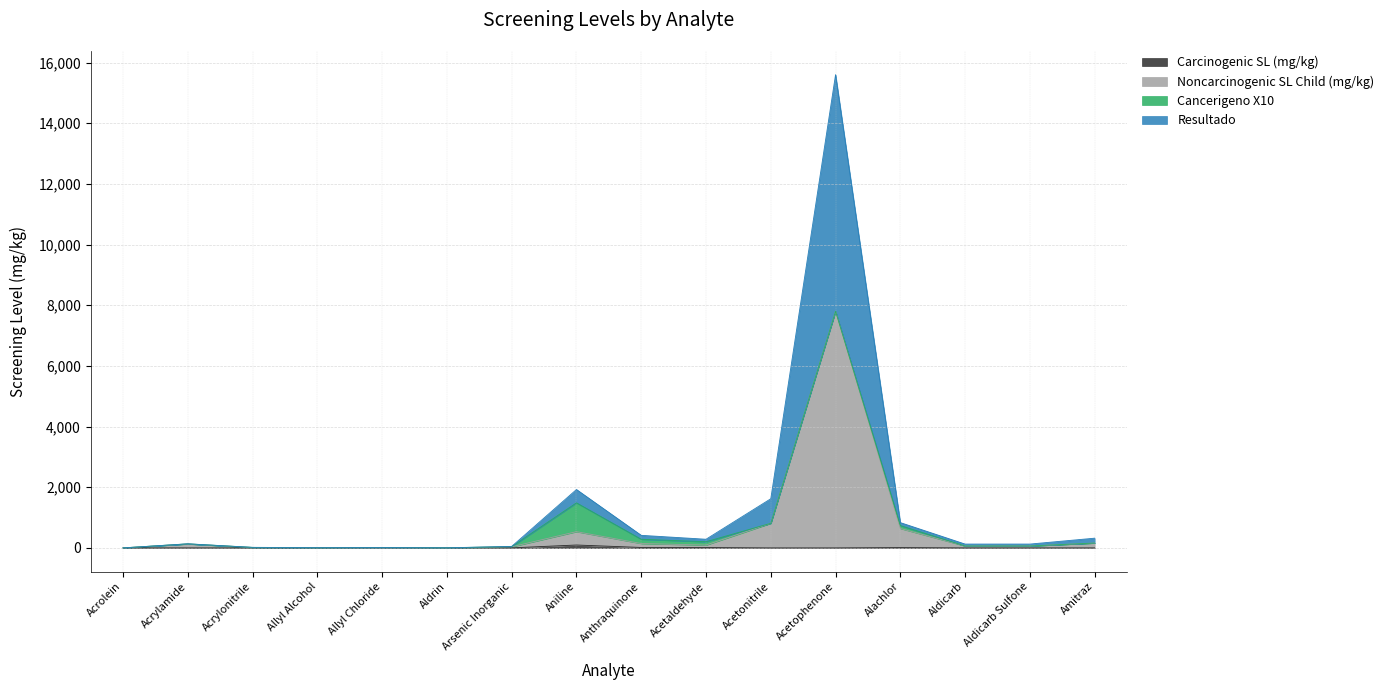

What value does the Noncarcinogenic SL Child (mg/kg) series have at Acetophenone?

7800.0